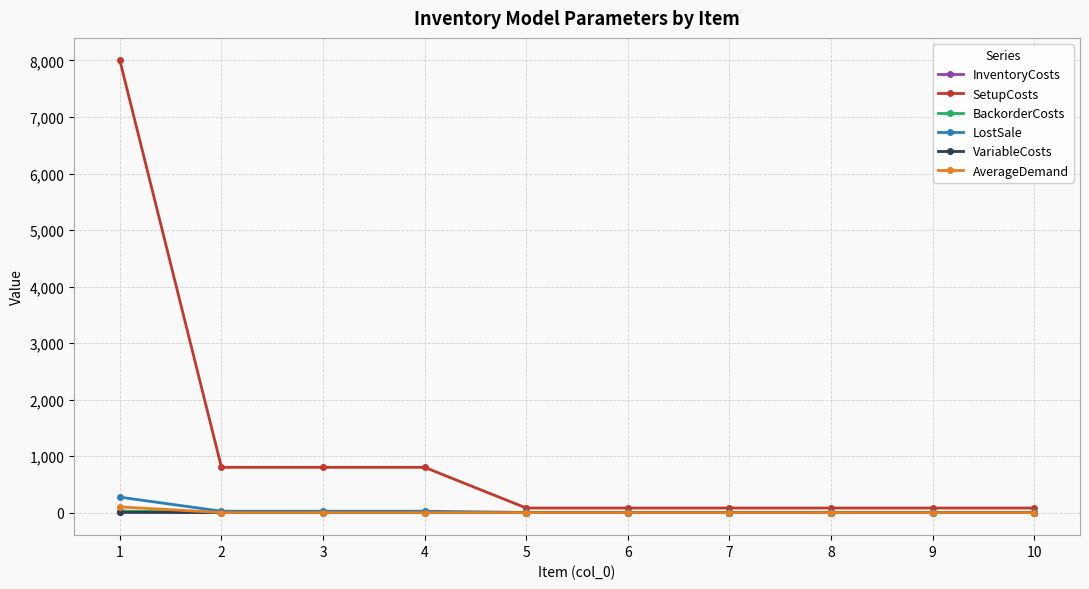

Which series changed the most between 3 and 7?

SetupCosts